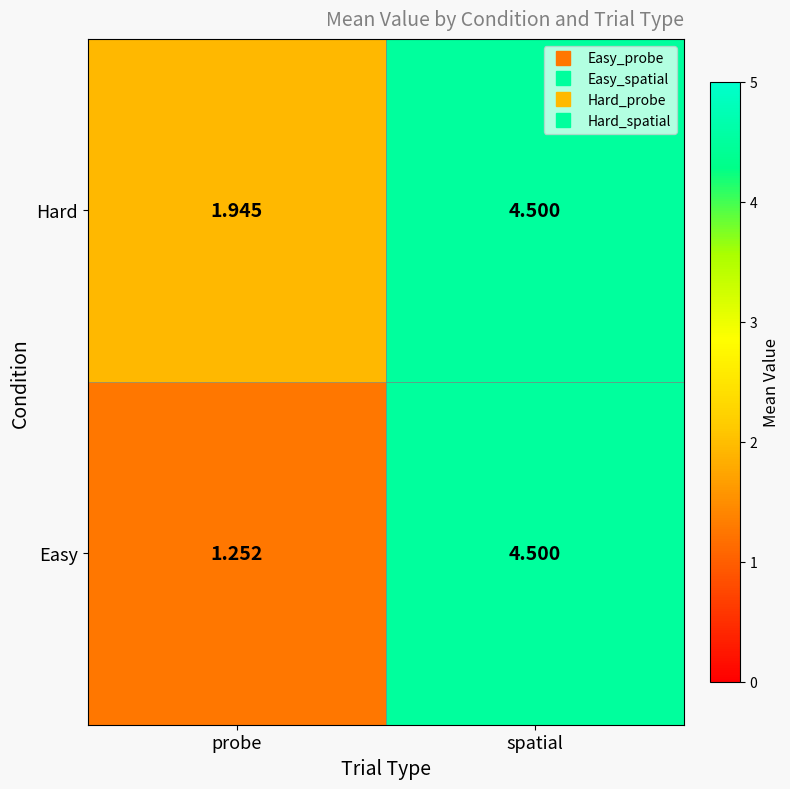

Which series has the largest total across all categories?

Hard